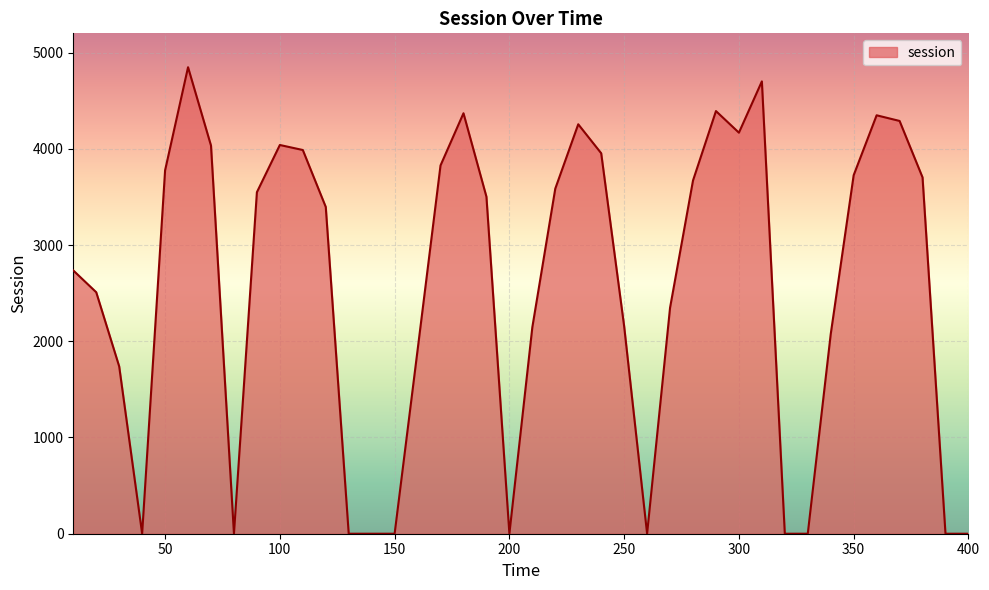

Reading right to left, list all the values displayed in this chart.

400=0.0	390=0.0	380=3703.1	370=4289.5	360=4348.3	350=3725.8	340=2074.1	330=0.0	320=0.0	310=4700.7	300=4167.7	290=4392.2	280=3670.7	270=2348.4	260=0.0	250=2155.8	240=3953.8	230=4255.0	220=3586.4	210=2146.1	200=0.0	190=3502.1	180=4369.5	170=3827.2	160=1908.3	150=0.0	140=0.0	130=0.0	120=3395.8	110=3987.5	100=4039.7	90=3549.1	80=0.0	70=4033.5	60=4847.8	50=3776.5	40=0.0	30=1738.8	20=2509.4	10=2735.9